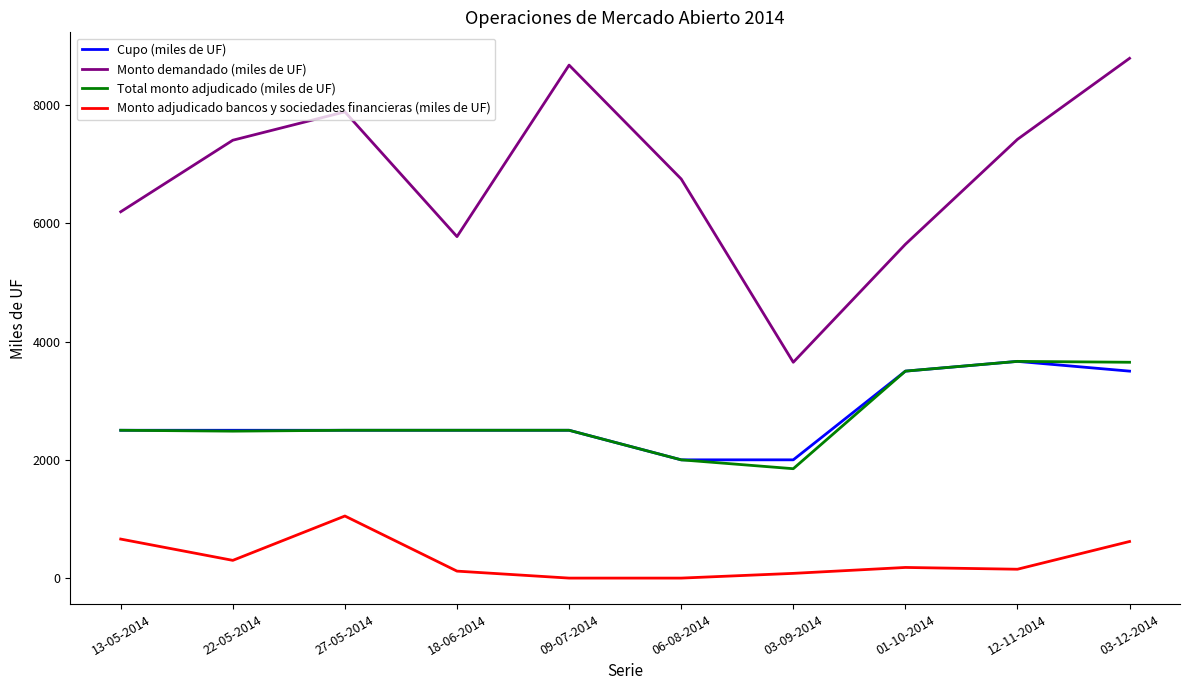

What value does the Total monto adjudicado (miles de UF) series have at 12-11-2014?

3665